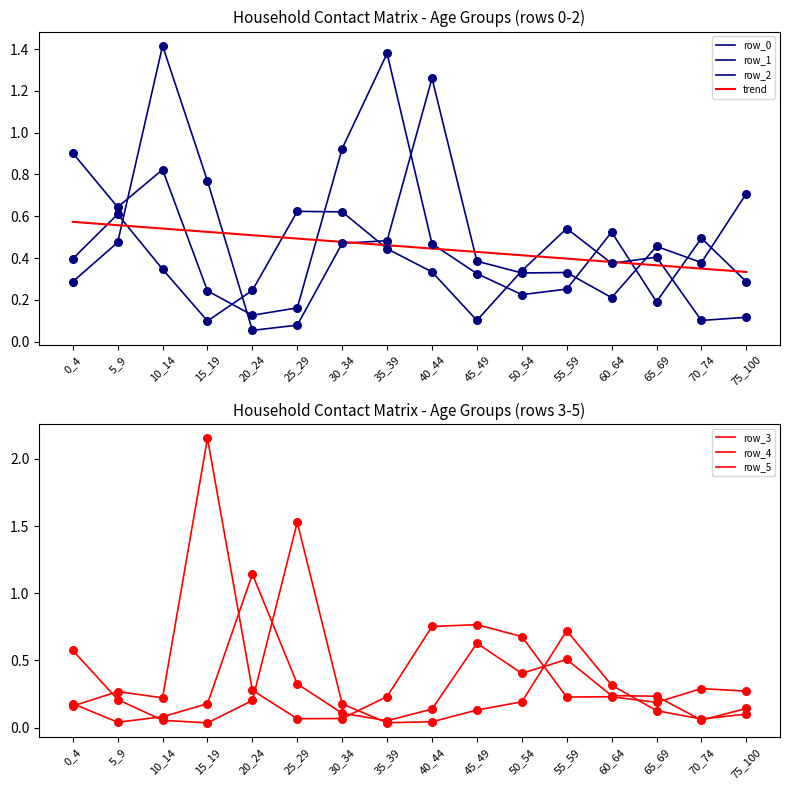

Which series has the largest total across all categories?

row_2